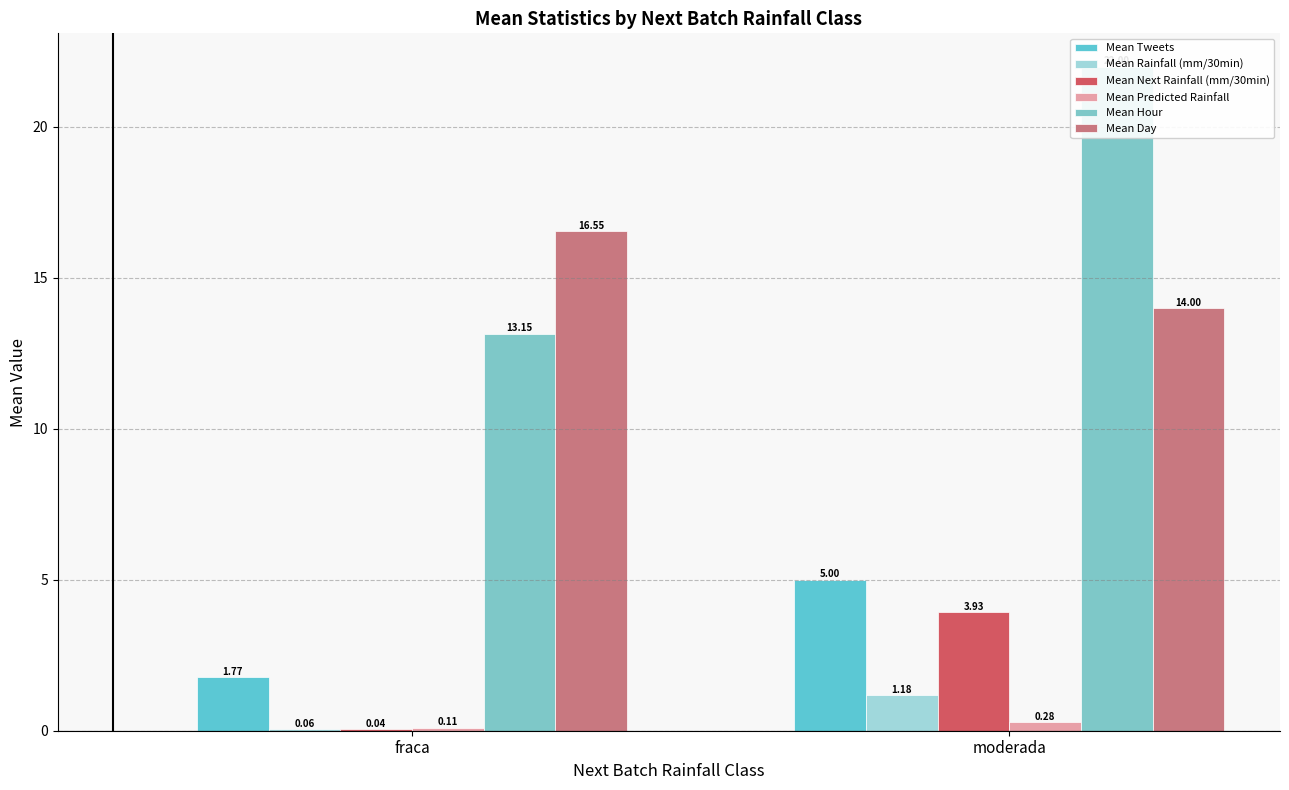

What is the difference between the maximum and minimum values in the Mean Next Rainfall (mm/30min) series?

3.9